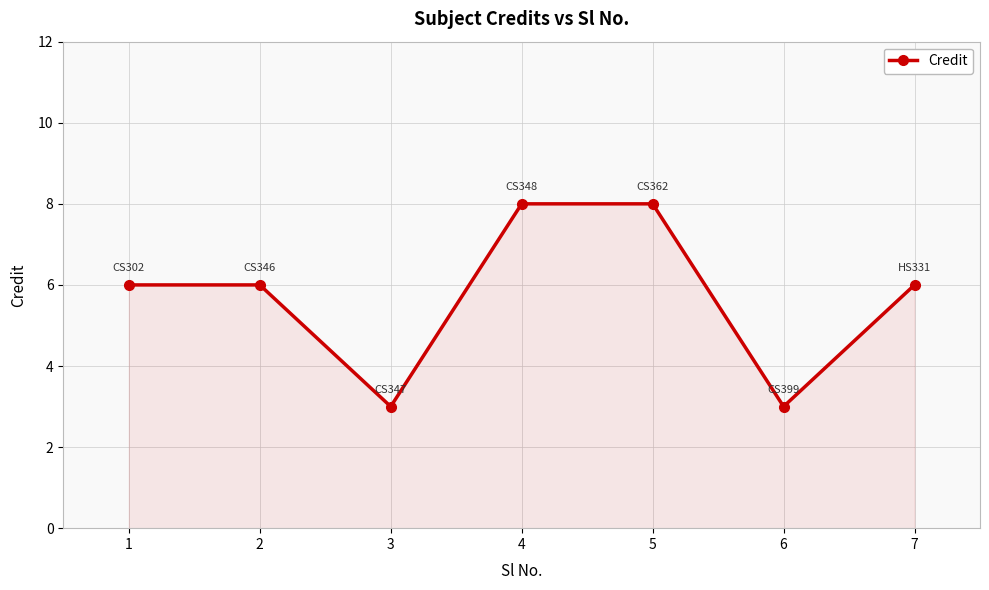

What is the approximate value at 1?

6